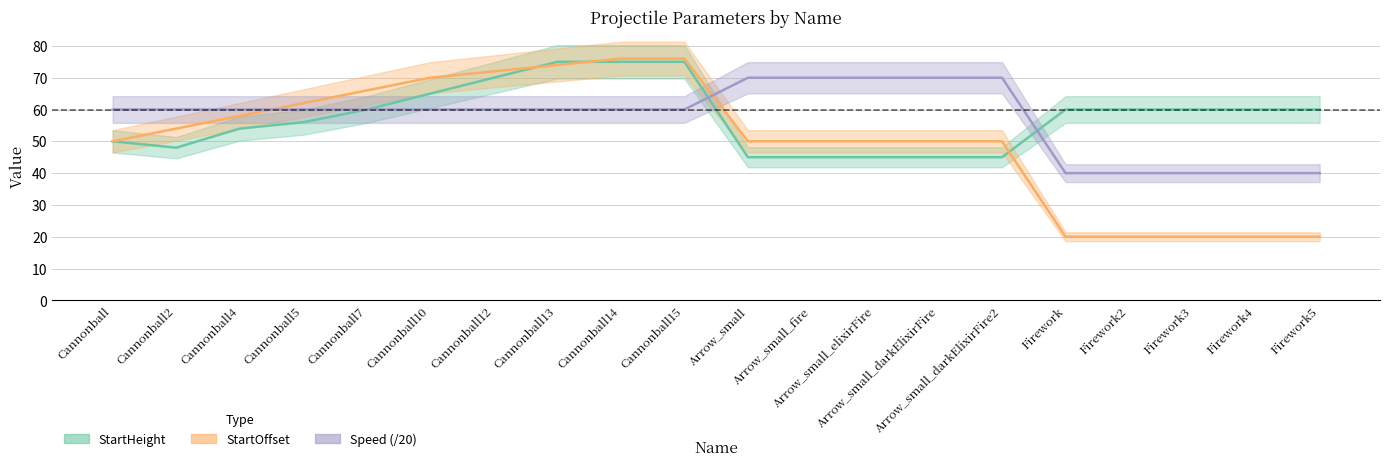

What is the difference between the StartOffset values at Cannonball5 and Arrow_small_darkElixirFire2?

12